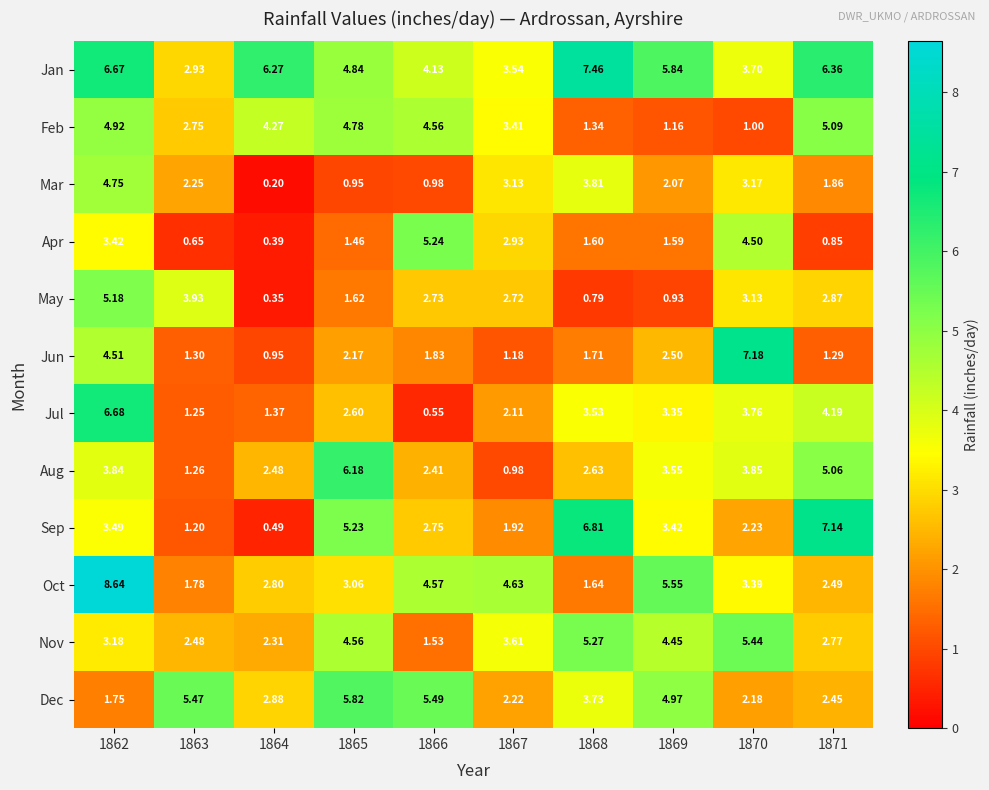

At 1864, list the series in order from largest to smallest.

Jan, Feb, Dec, Oct, Aug, Nov, Jul, Jun, Sep, Apr, May, Mar